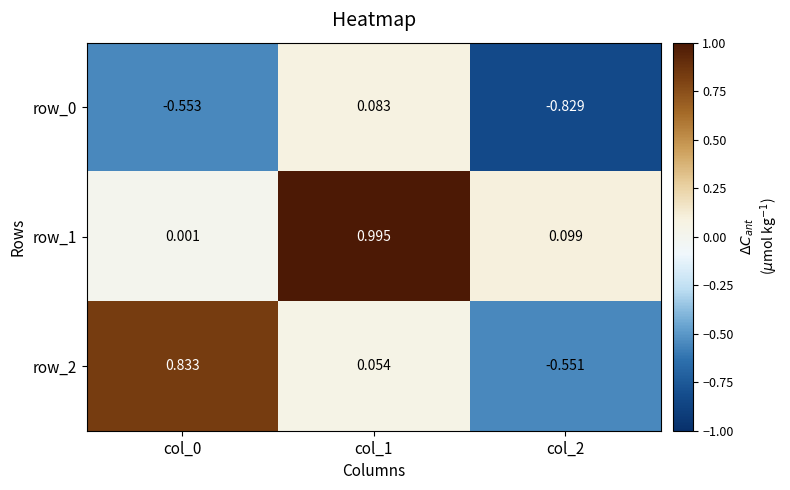

What is the sum of all row_0 values?

-1.3